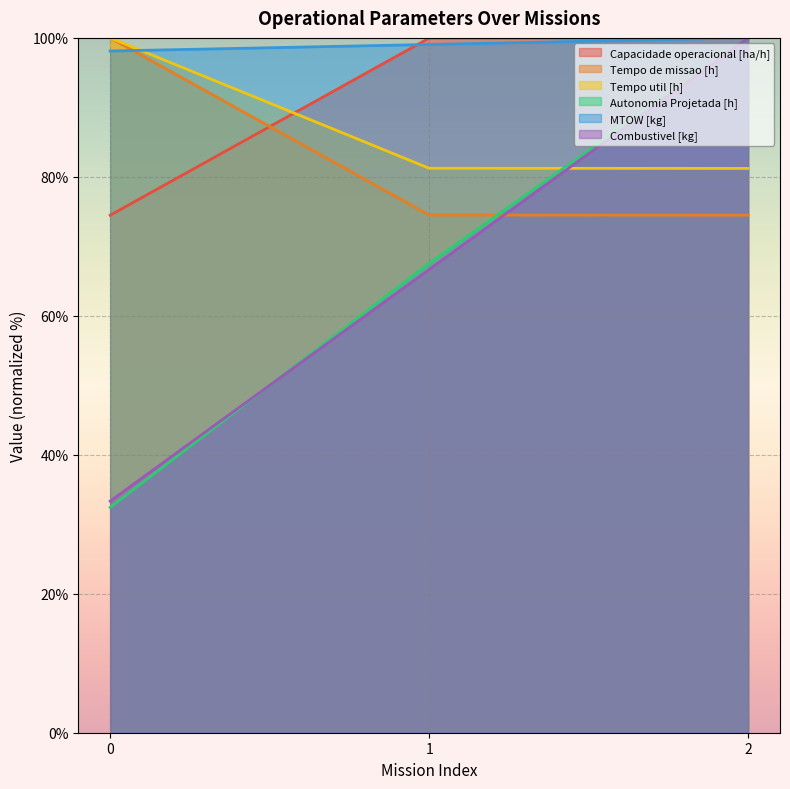

Rank the series by their maximum value, from lowest to highest.

Capacidade operacional [ha/h], Tempo de missao [h], Tempo util [h], Autonomia Projetada [h], MTOW [kg], Combustivel [kg]